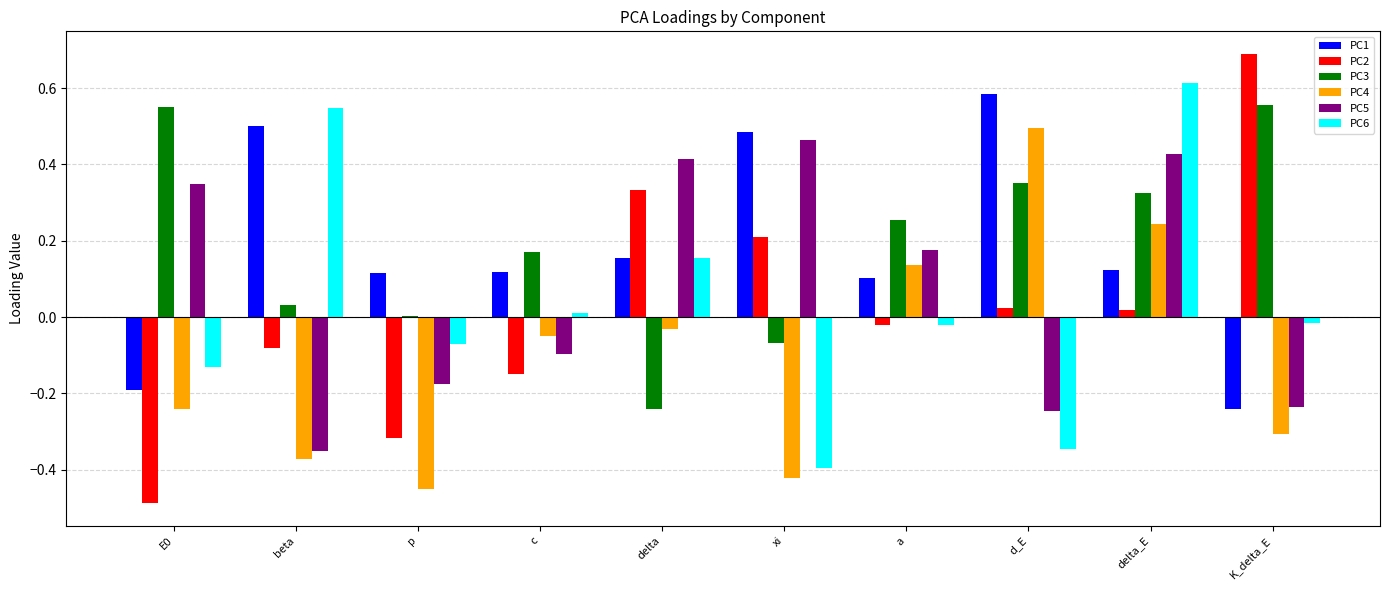

The PC1 series shows 0.5 at beta. True or false?

True